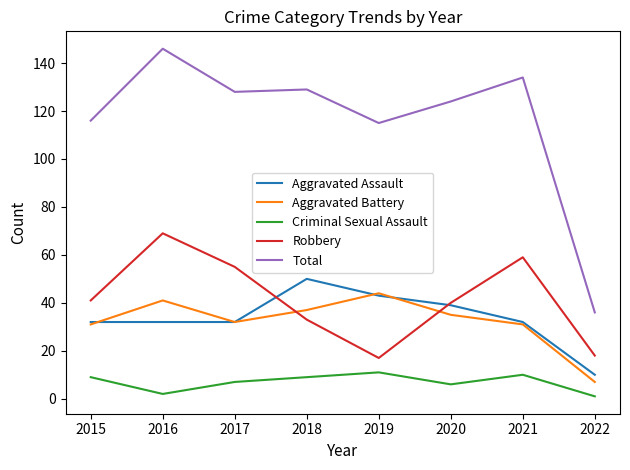

What are all the series names shown in the legend?

Aggravated Assault, Aggravated Battery, Criminal Sexual Assault, Robbery, Total